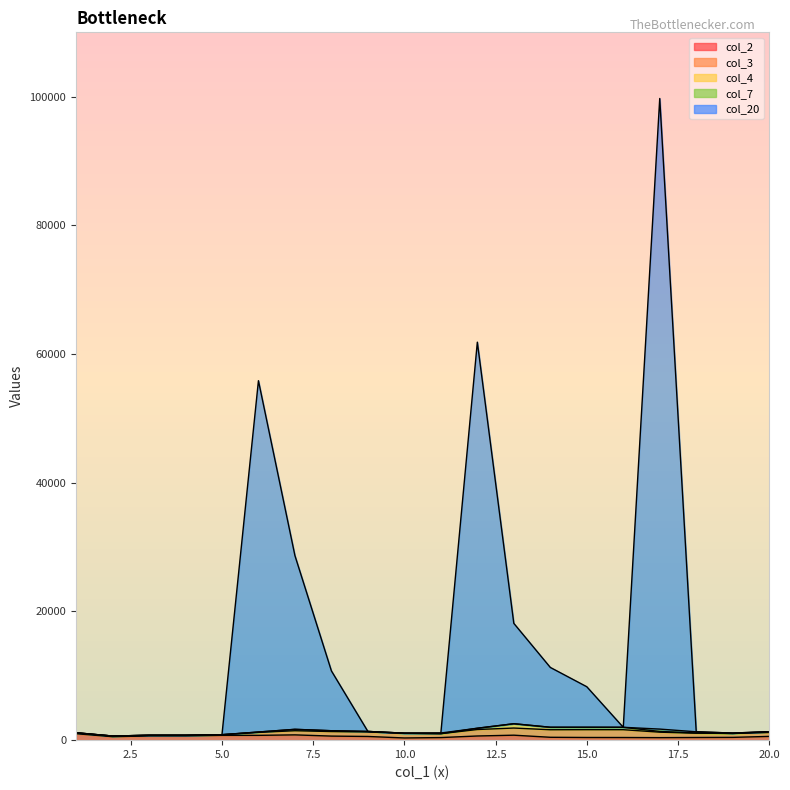

Reading left to right, extract all data points from this chart.

col_2: 1=1007	2=540	3=659	4=661	5=749	6=748	7=821	8=632	9=574	10=342	11=403	12=648	13=773	14=447	15=416	16=411	17=391	18=415	19=433	20=585
col_3: 1=100	2=100	3=100	4=100	5=100	6=464	7=644	8=706	9=706	10=706	11=606	12=1006	13=1110	14=1172	15=1214	16=1214	17=850	18=670	19=608	20=608
col_4: 1=47	2=0	3=0	4=0	5=0	6=52	7=218	8=128	9=75	10=36	11=0	12=198	13=669	14=385	15=374	16=373	17=115	18=34	19=0	20=123
col_7: 1=0	2=0	3=0	4=0	5=0	6=0	7=0	8=0	9=0	10=0	11=100	12=0	13=0	14=0	15=0	16=0	17=364	18=180	19=62	20=0
col_20: 1=0	2=0	3=0	4=0	5=0	6=54600	7=27000	8=9300	9=0	10=0	11=0	12=60000	13=15600	14=9300	15=6300	16=0	17=98000	18=0	19=0	20=0